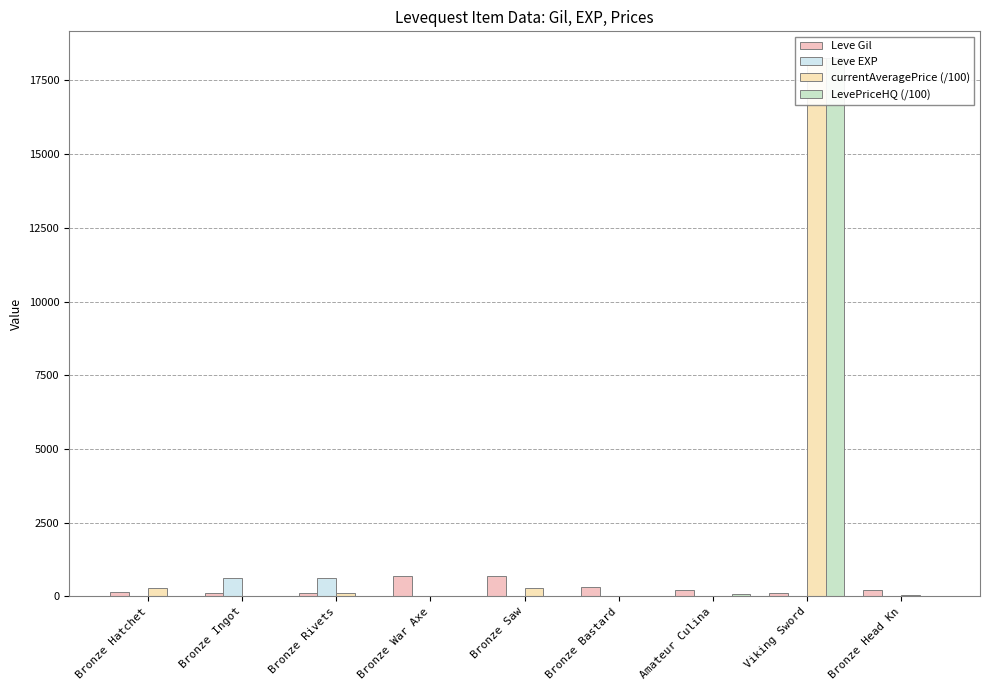

Which has a higher value, Bronze Rivets or Bronze Ingot?

Bronze Rivets